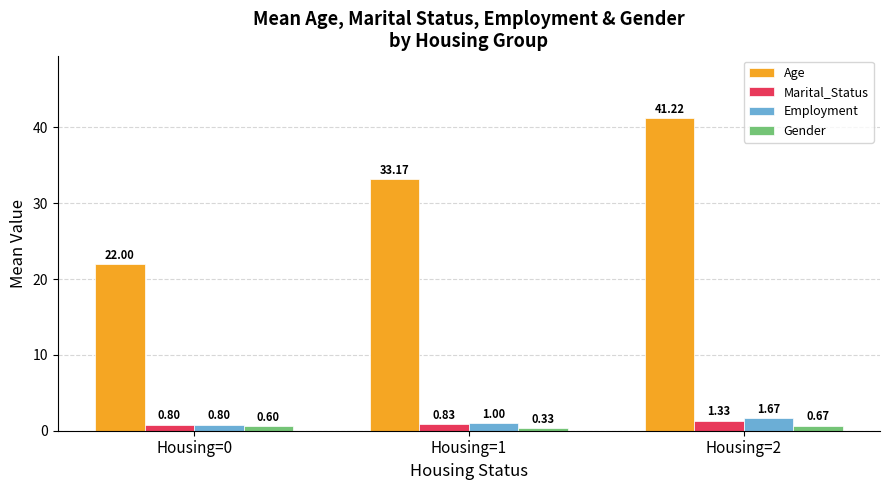

List the series in order of their peak value, lowest first.

Gender, Marital_Status, Employment, Age